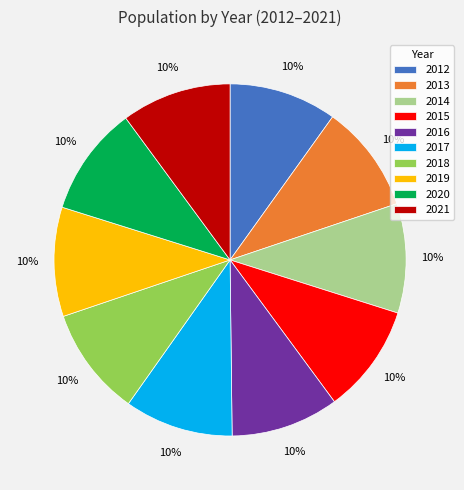

To the nearest percent, what percentage of the pie is 2012?

10%